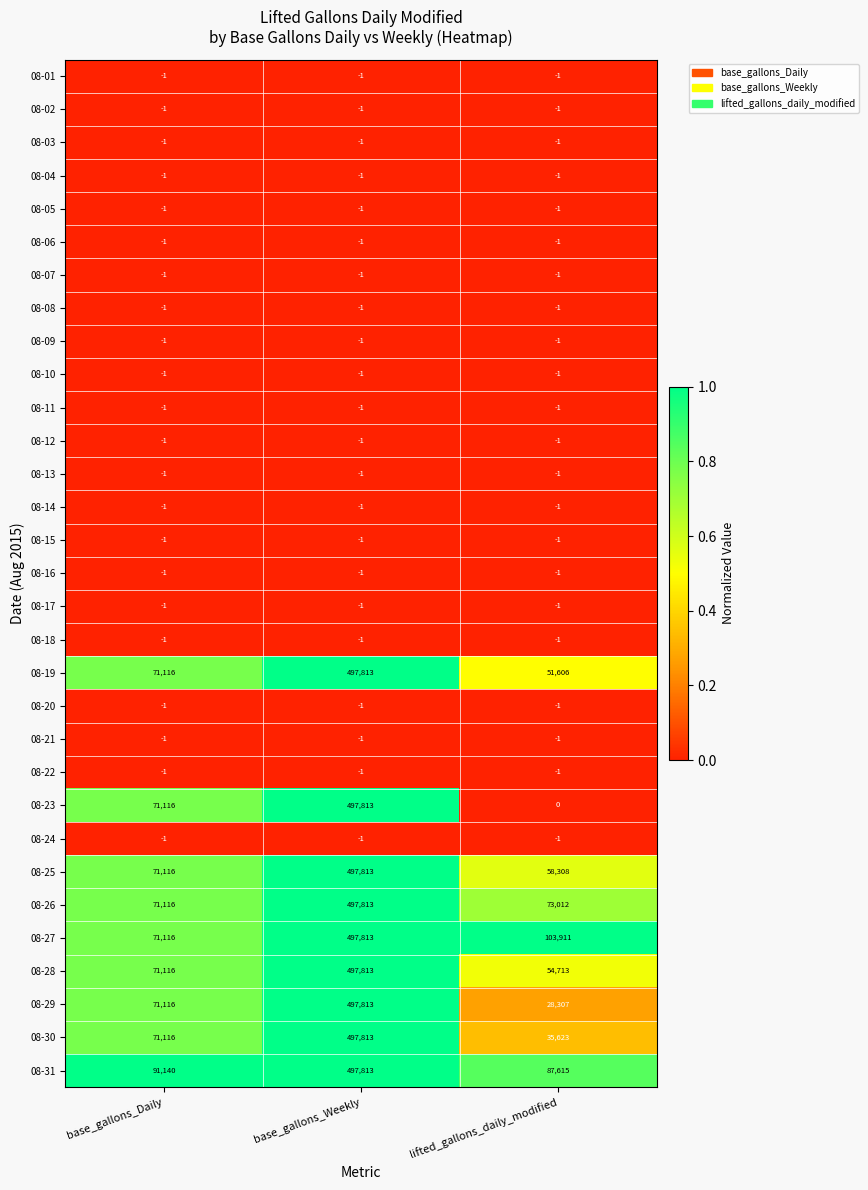

At which category is the sum across all series the highest?

base_gallons_Weekly